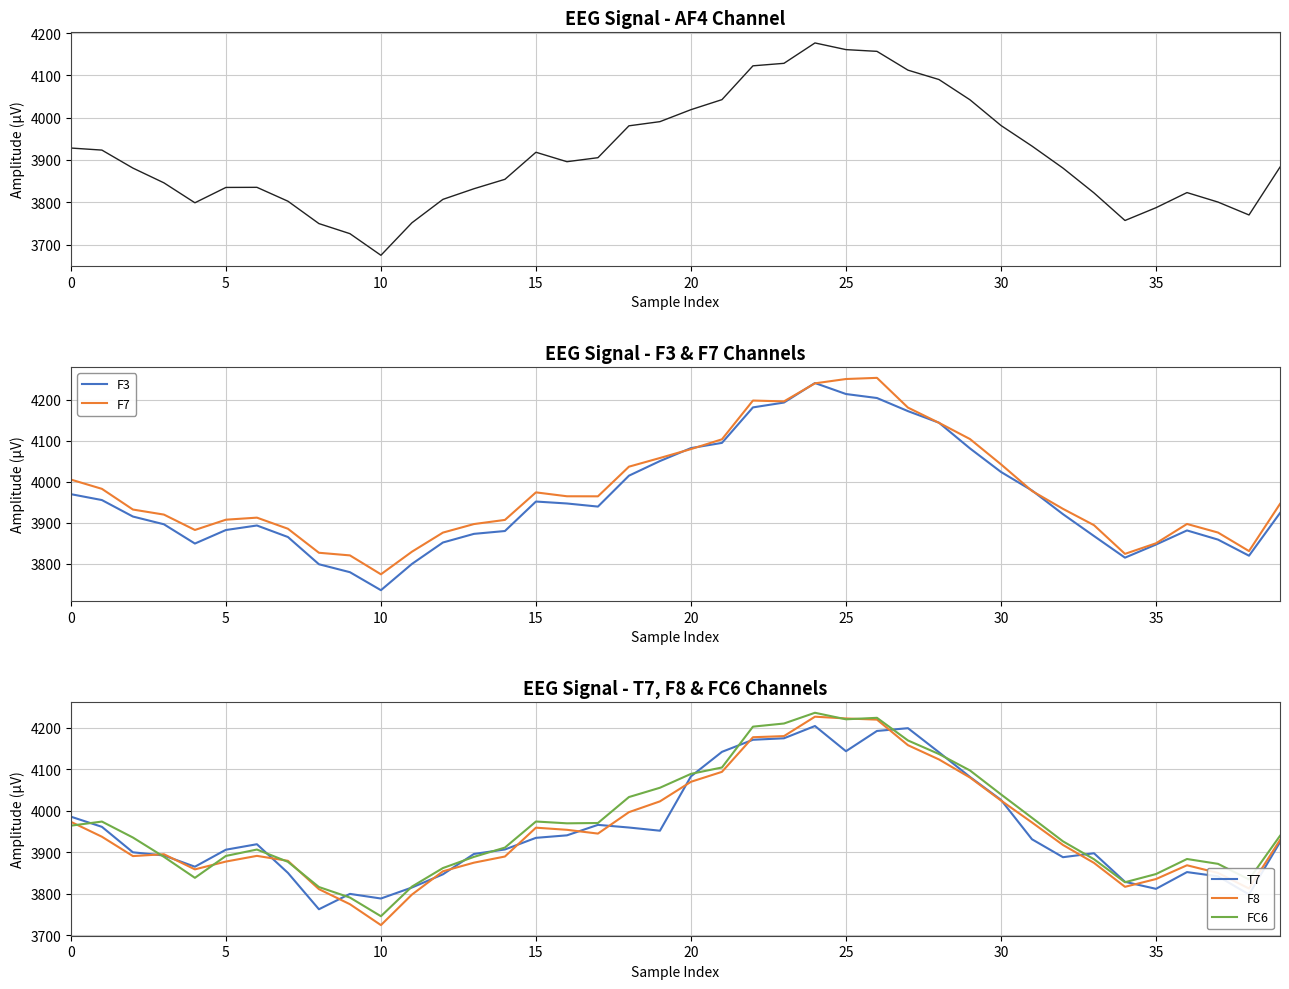

What is the value of the F7 point at the 35th from the left?

3824.4